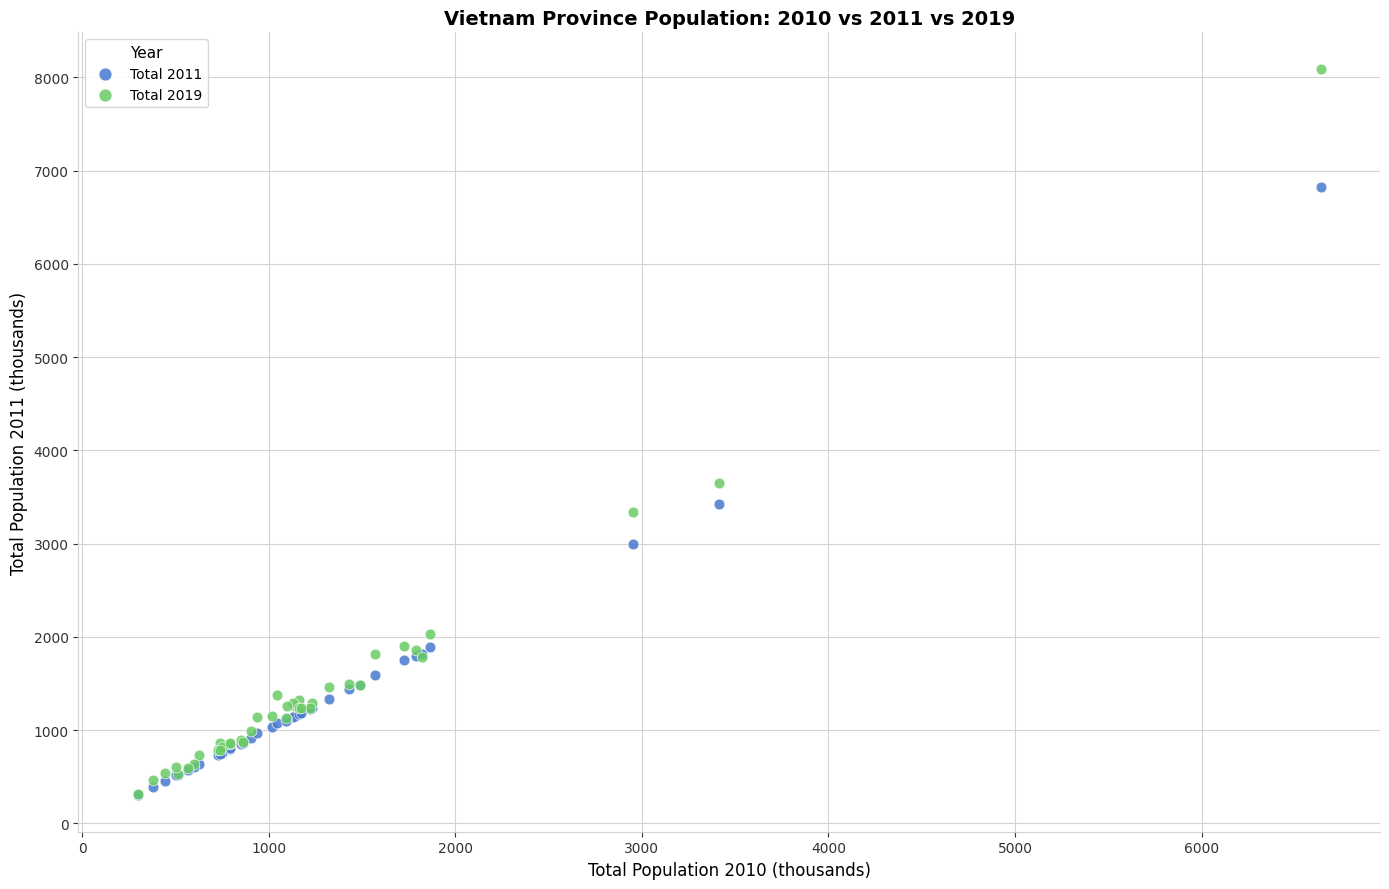

Across all series, what Y value is closest to 4196?

3645.8